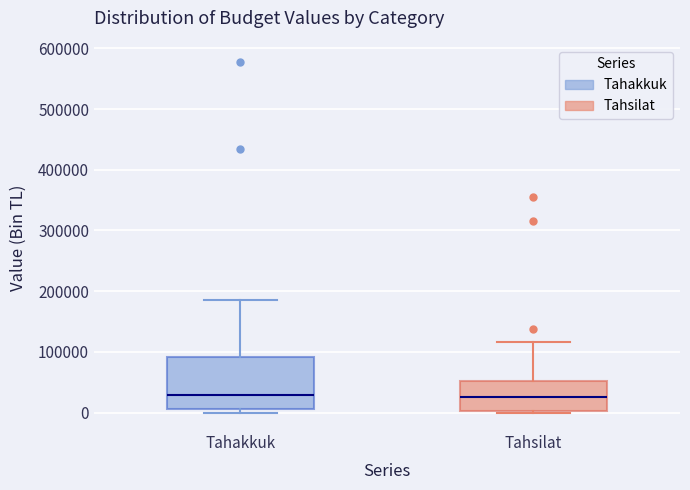

Where does the upper whisker of the box for Tahakkuk end on the y-axis? The values are not printed on the chart, so give them approximately, as read against the axis.

190000